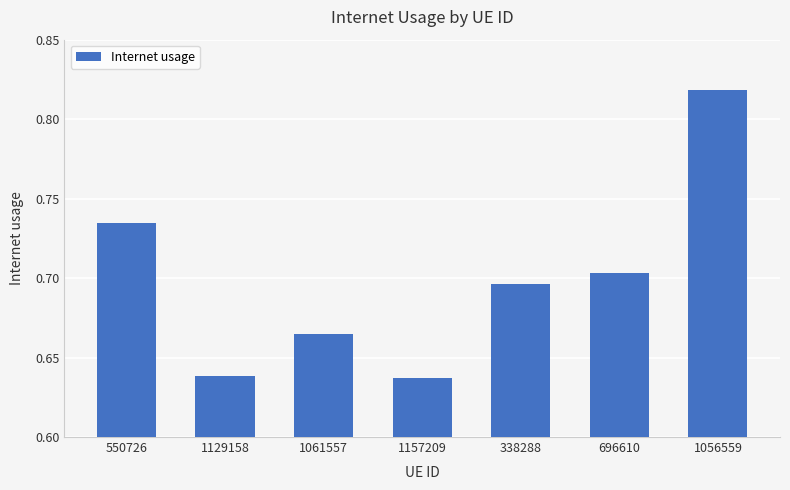

Which label corresponds to the largest value in the chart?

1056559